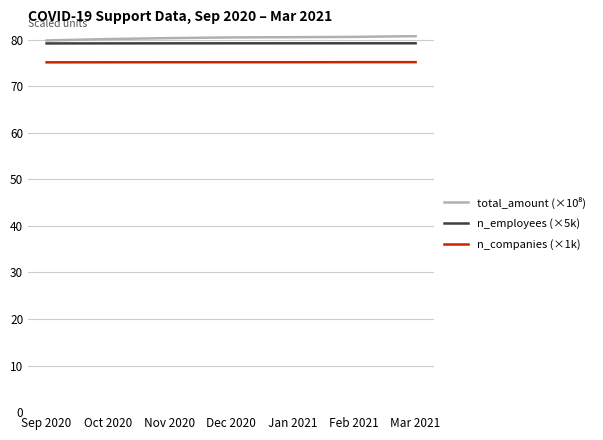

True or false: n_companies (×1k) and n_employees (×5k) cross at least once.

False